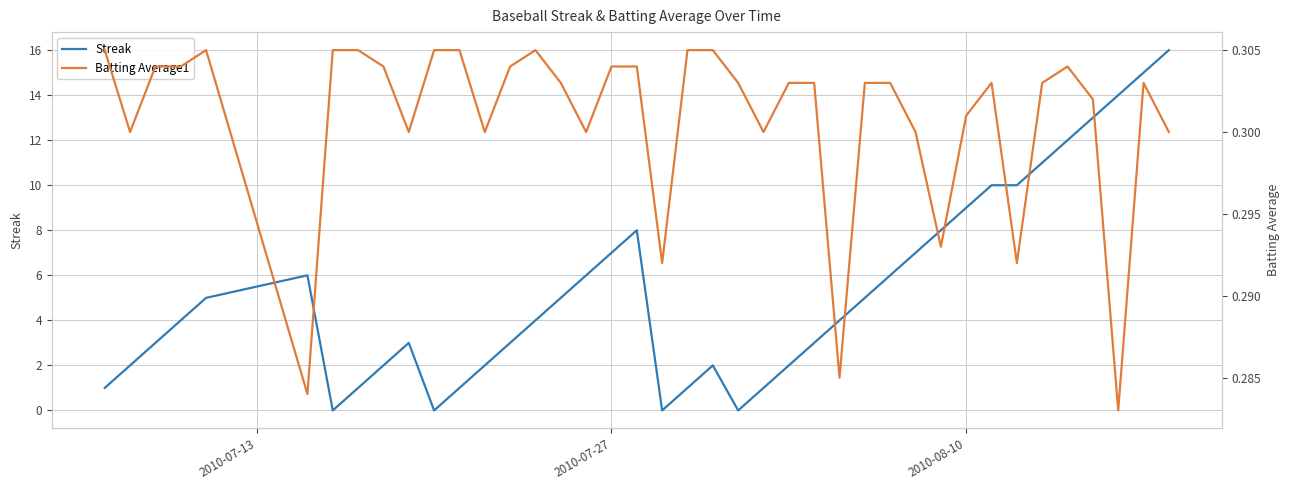

Which series ends up on top after the final intersection of Batting Average1 and Streak?

Streak